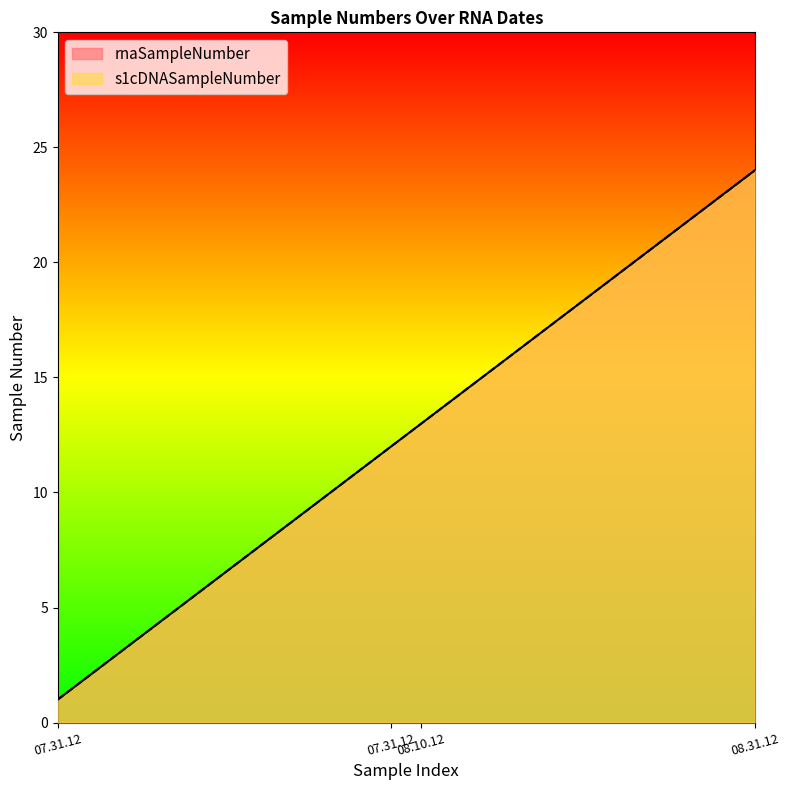

What is the label of the 13th point from the left?

08.10.12